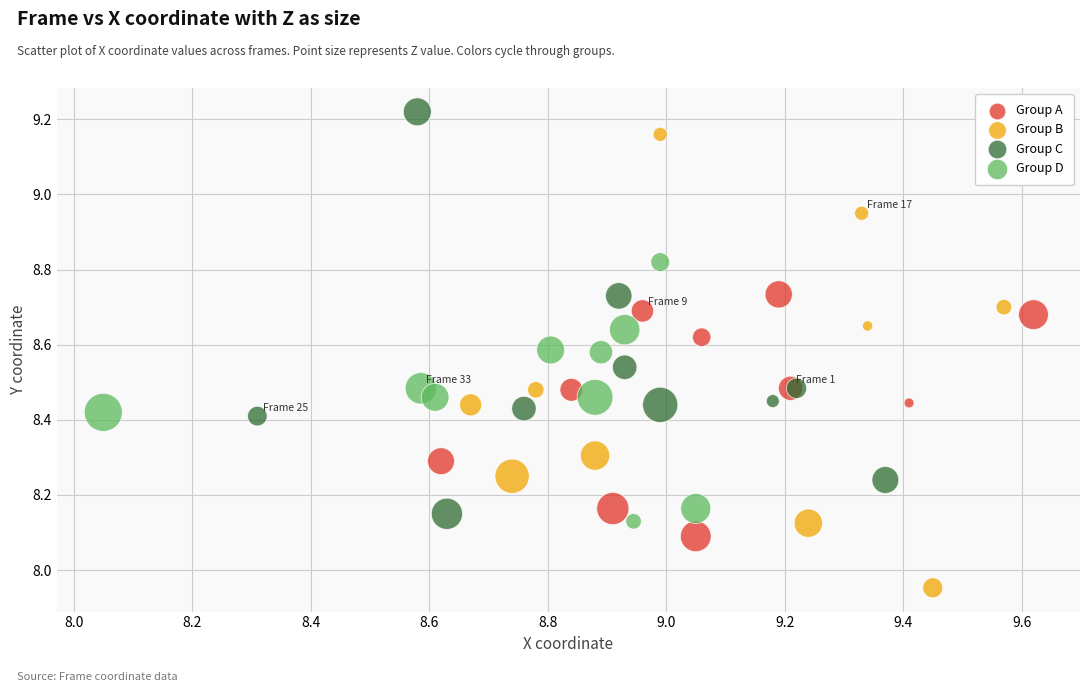

Which series has the largest Y range (max minus min)?

Group B